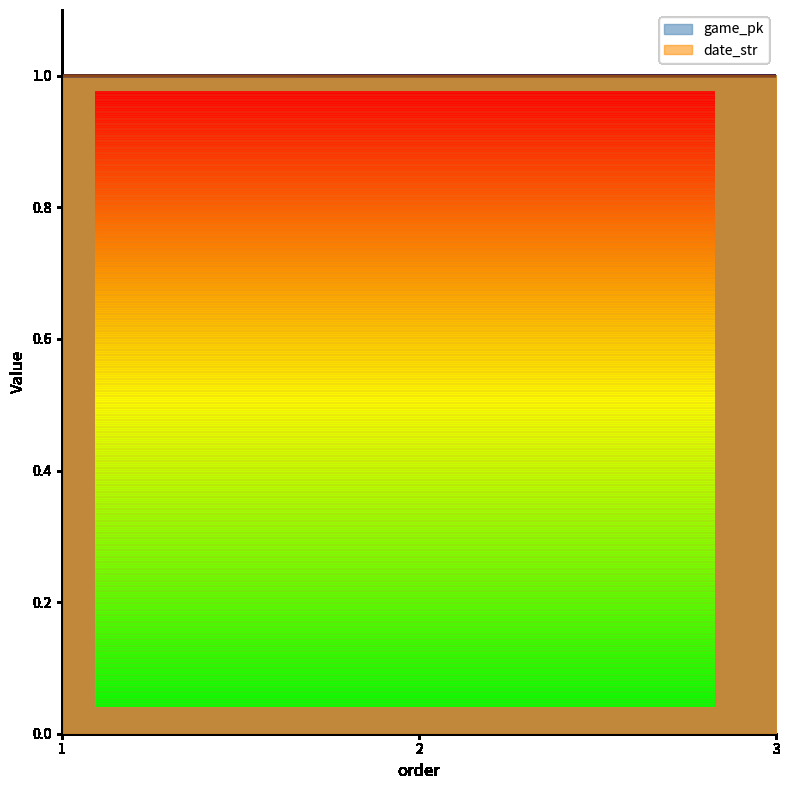

Which series has the largest range (max minus min)?

date_str